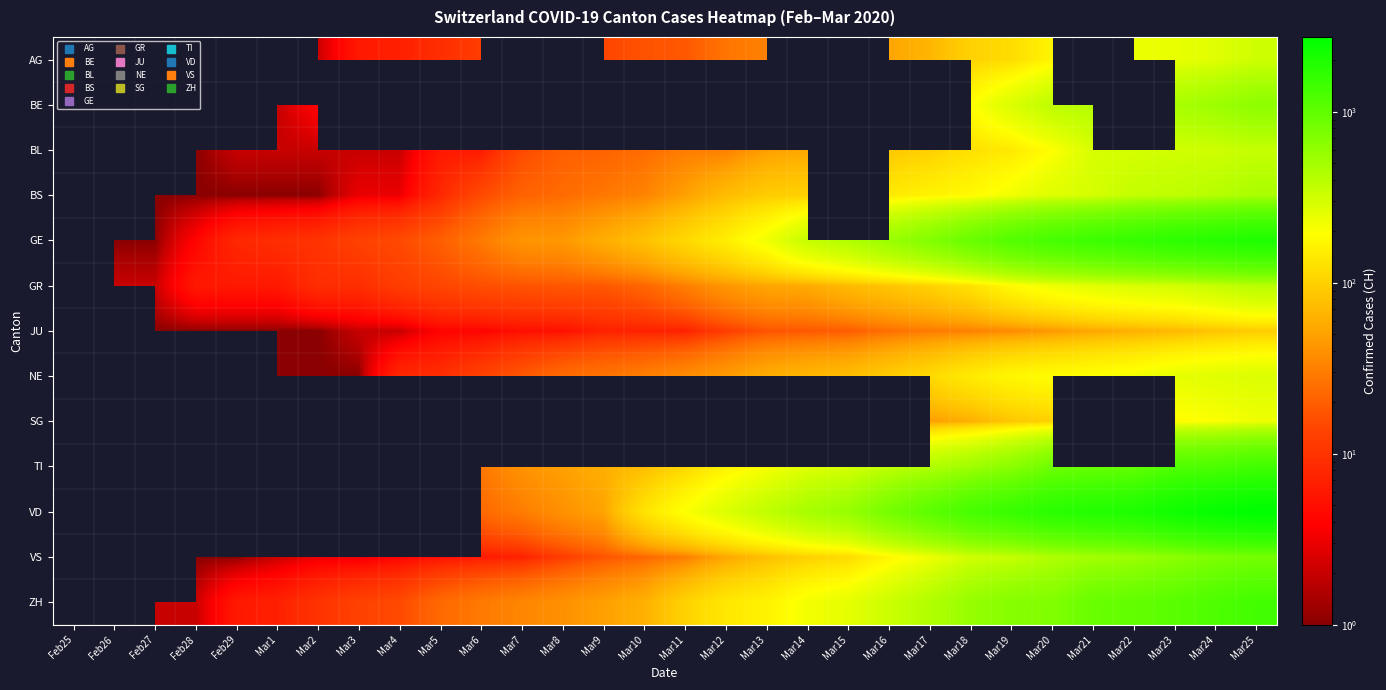

The VS series shows 5.8 at Mar4. True or false?

False